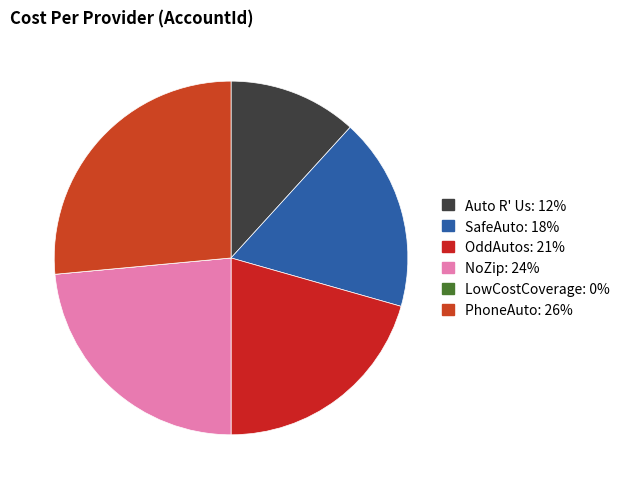

Count the number of slices in the pie.

6